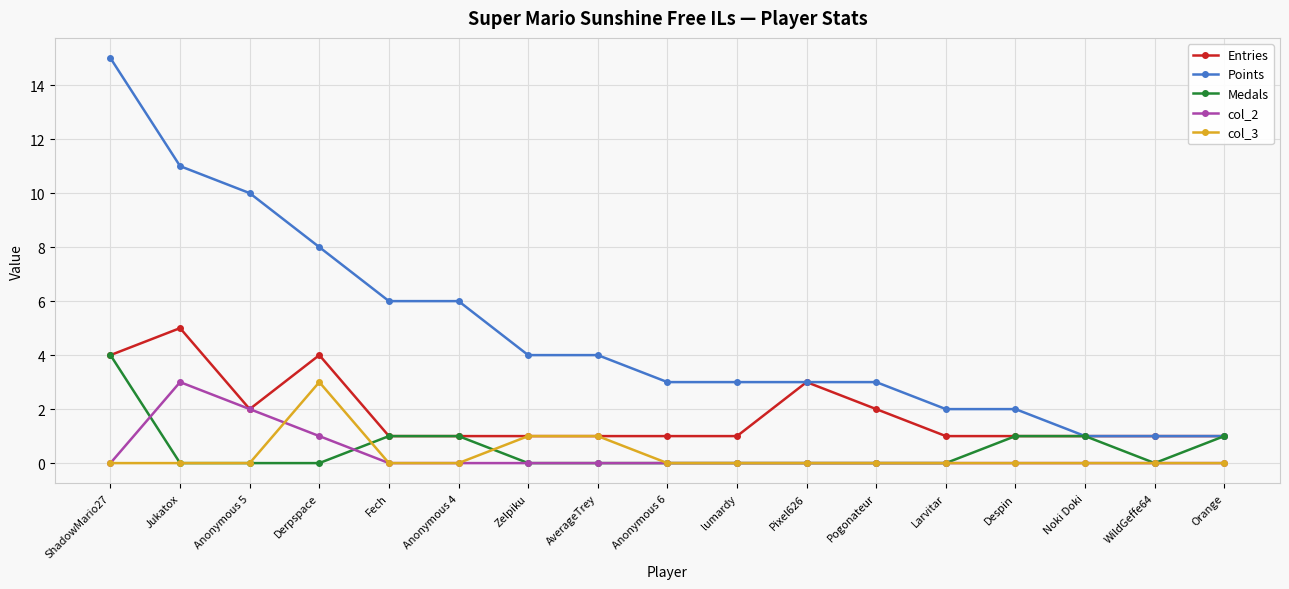

True or false: Points and col_2 cross at least once.

False